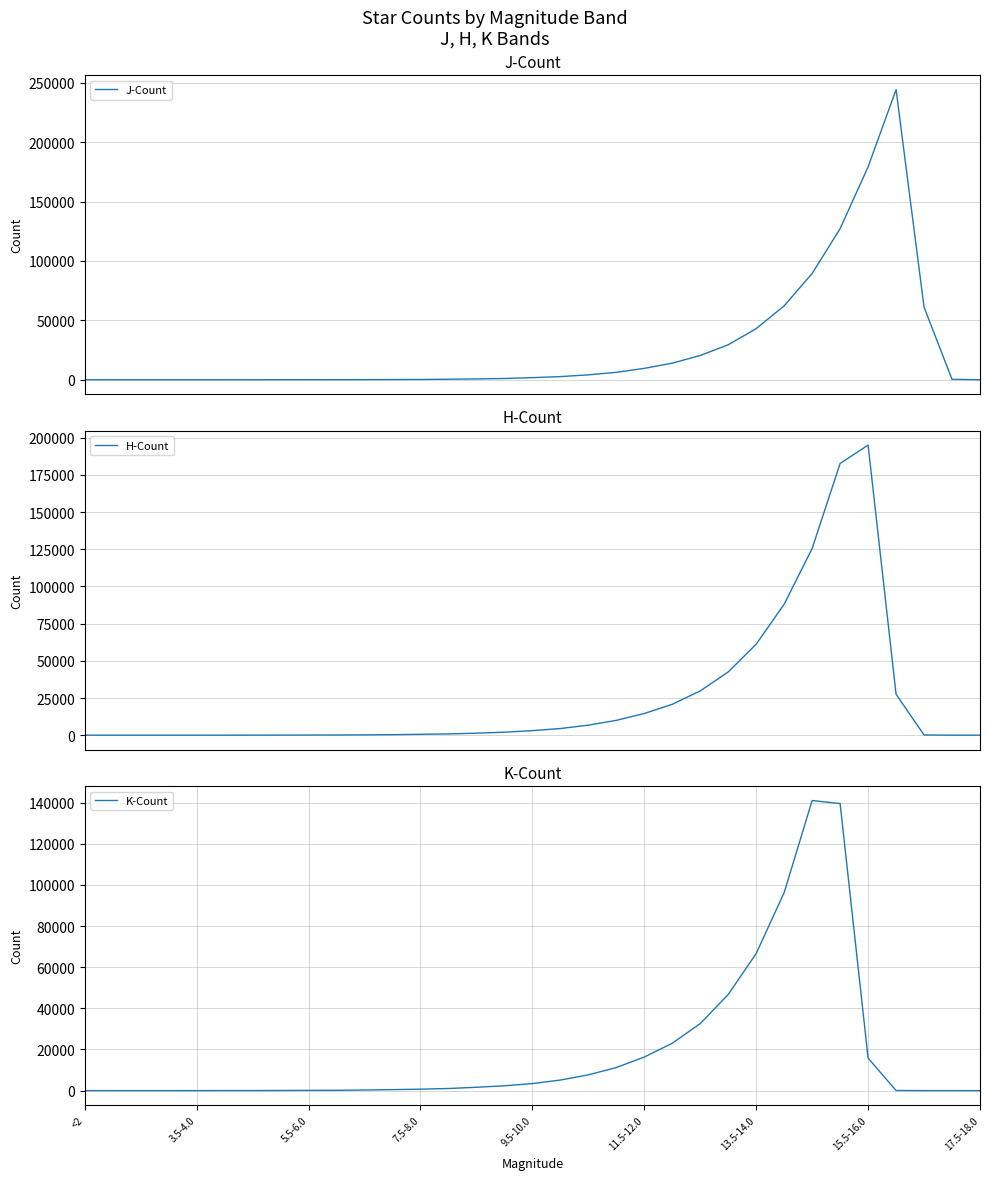

List the series in order of their peak value, highest first.

J-Count, H-Count, K-Count